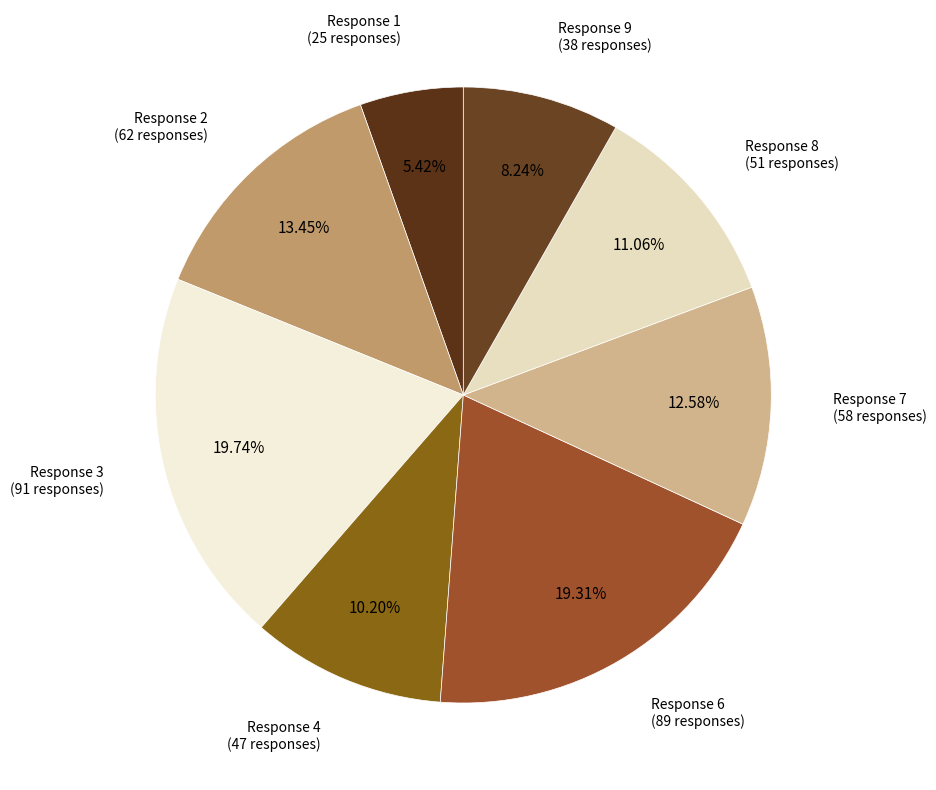

To the nearest percent, what is the difference between the largest and smallest slice percentages?

14%